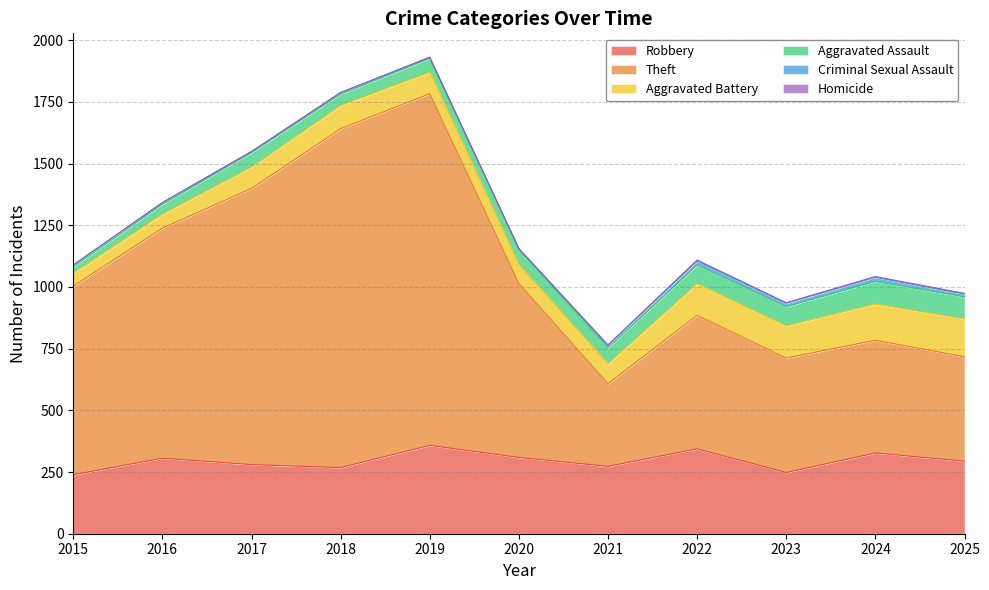

Which category has the highest value in the Homicide series?

2022